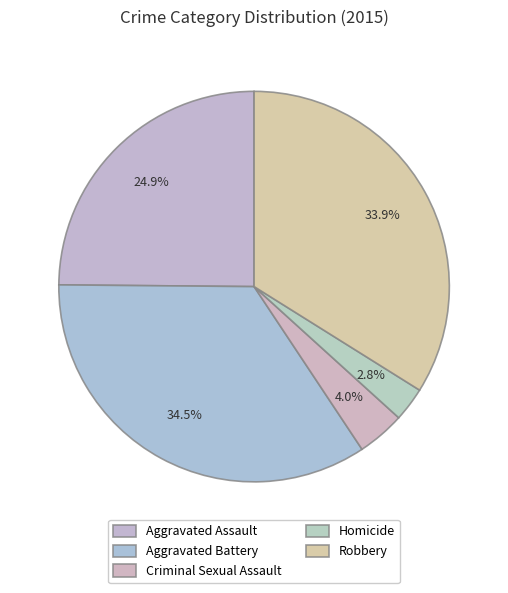

Is there any slice that represents more than half of the pie?

No